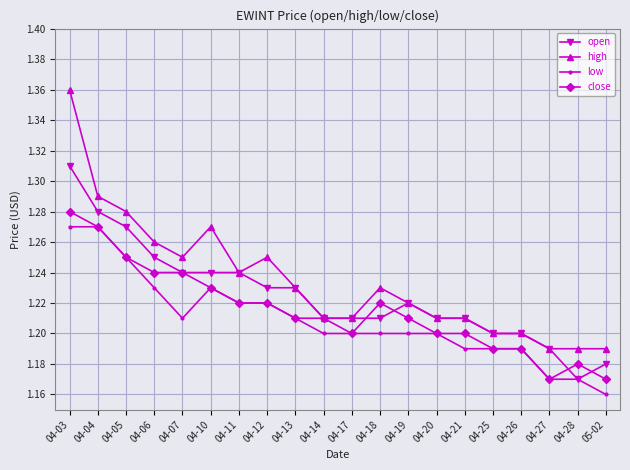

How many distinct data groups are displayed?

4